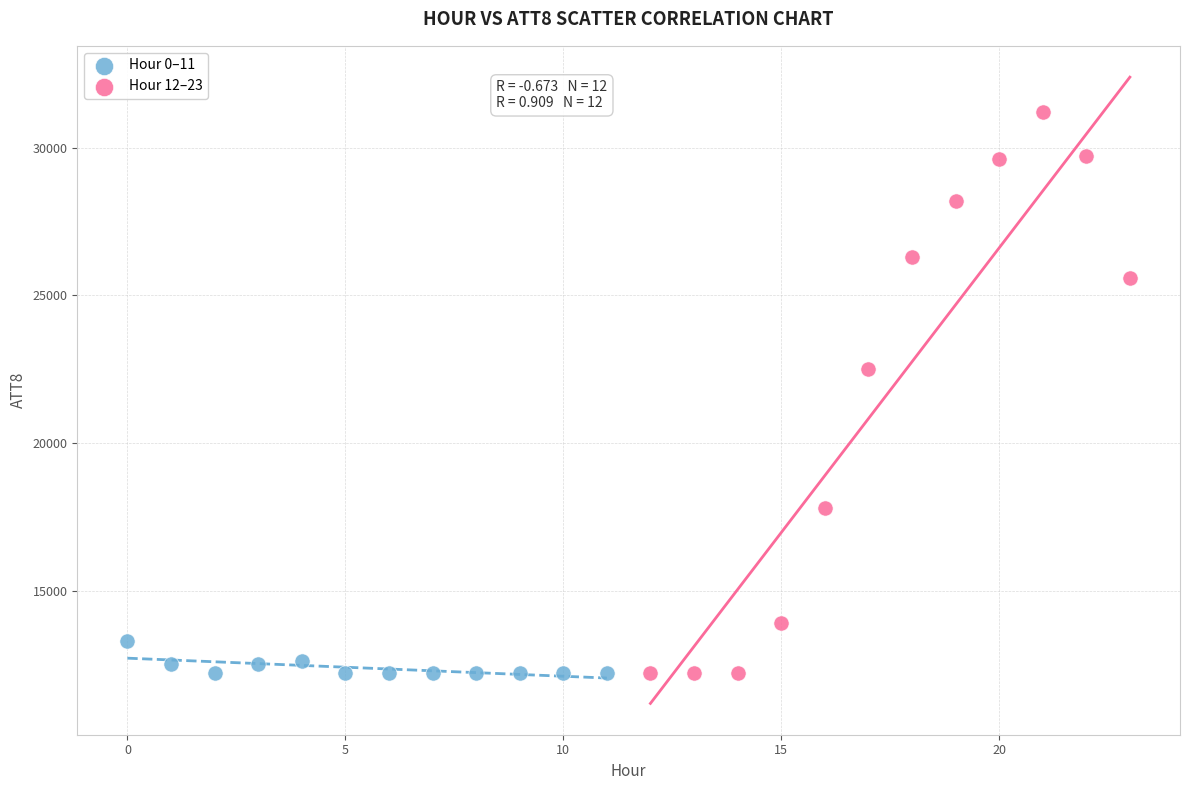

Which series contains the highest Y value?

Hour 12–23